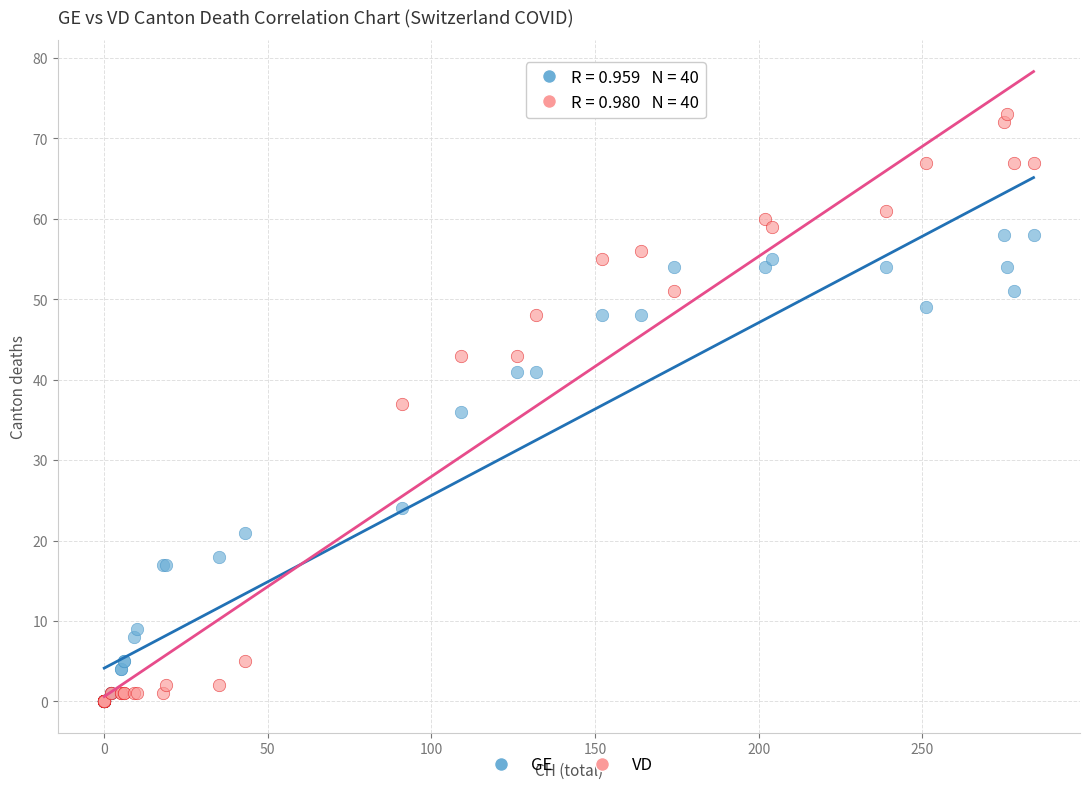

Which series has the widest spread of Y values?

VD